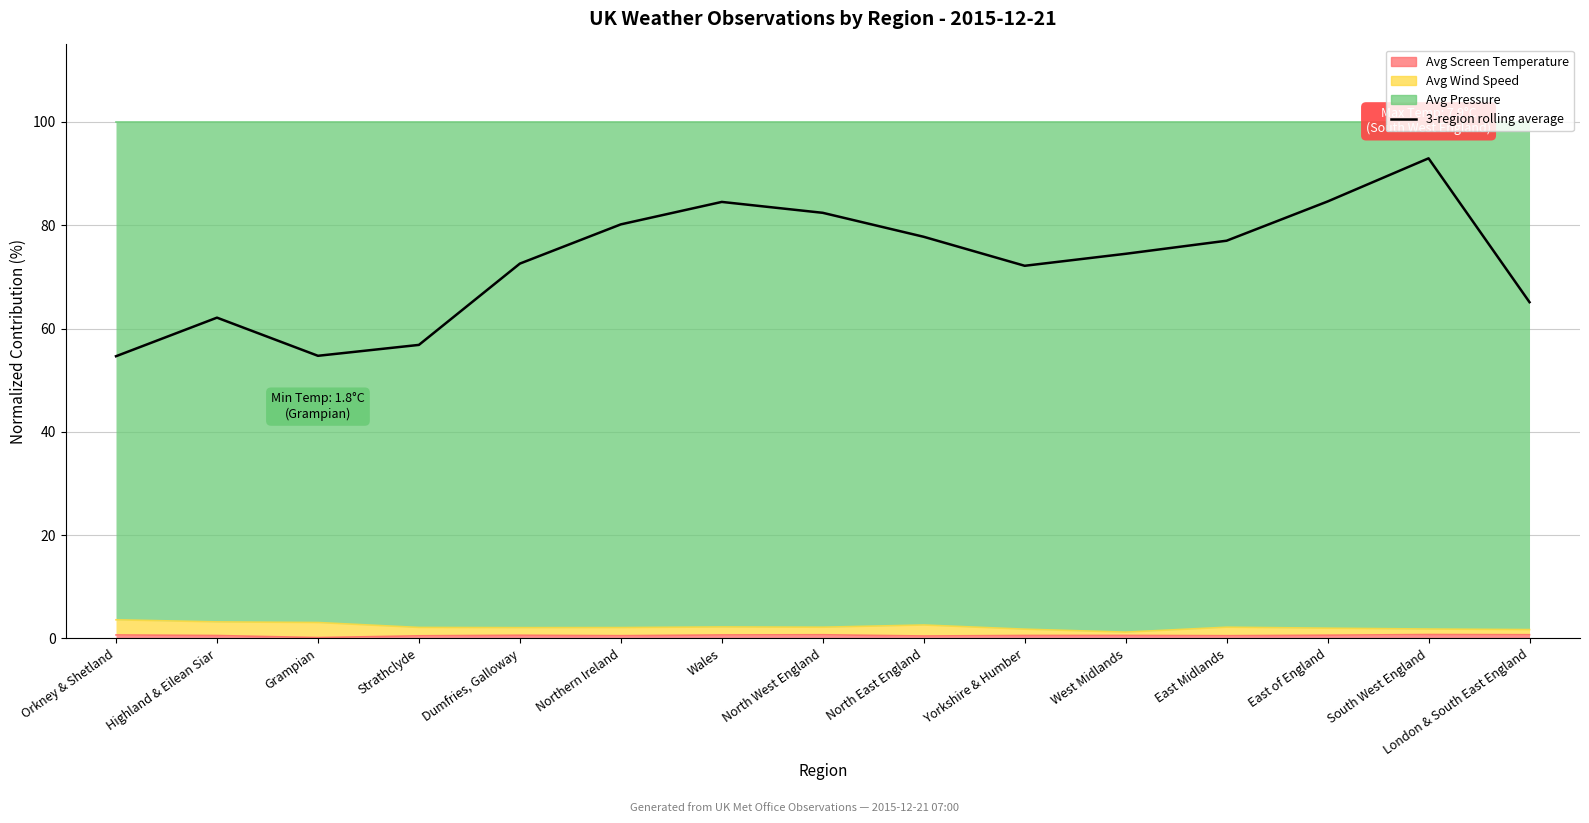

Reading left to right, list all the values displayed in this chart.

Orkney & Shetland=54.6	Highland & Eilean Siar=62.1	Grampian=54.7	Strathclyde=56.8	Dumfries, Galloway=72.6	Northern Ireland=80.2	Wales=84.5	North West England=82.4	North East England=77.8	Yorkshire & Humber=72.2	West Midlands=74.5	East Midlands=77.0	East of England=84.6	South West England=93.0	London & South East England=65.1